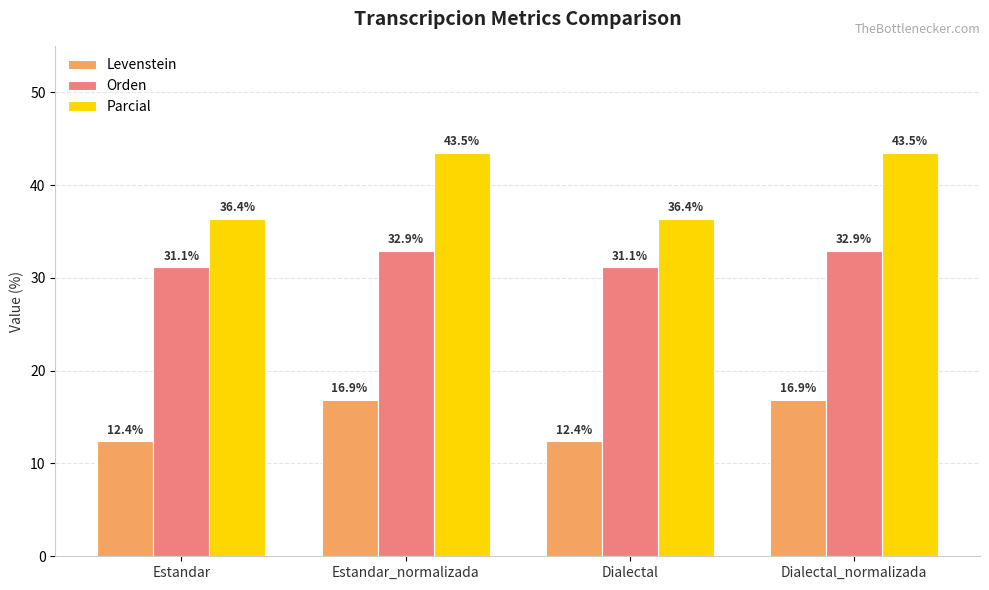

What is the minimum value for Parcial?

36.4